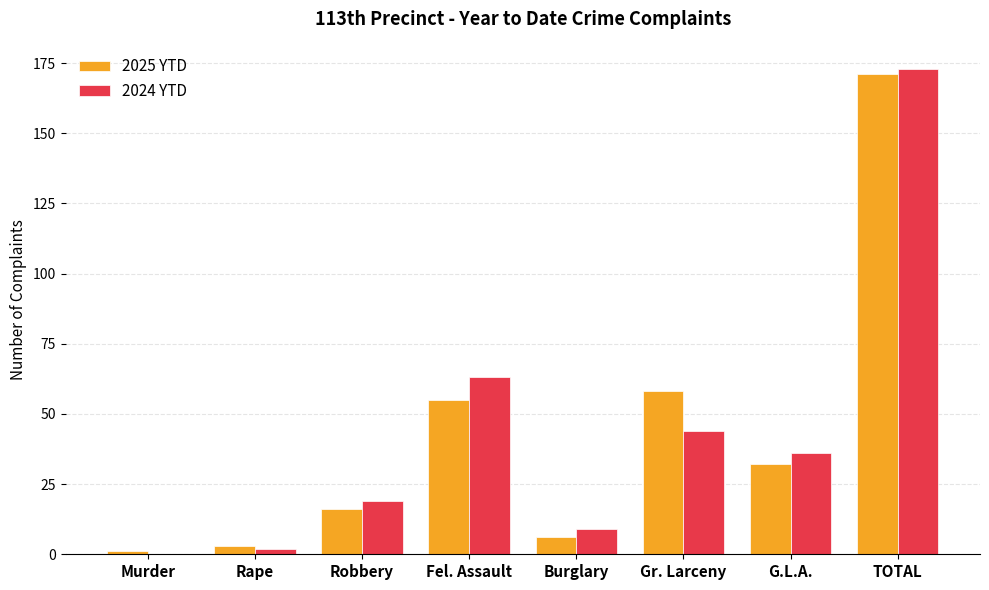

What is the average value of the 2024 YTD series?

43